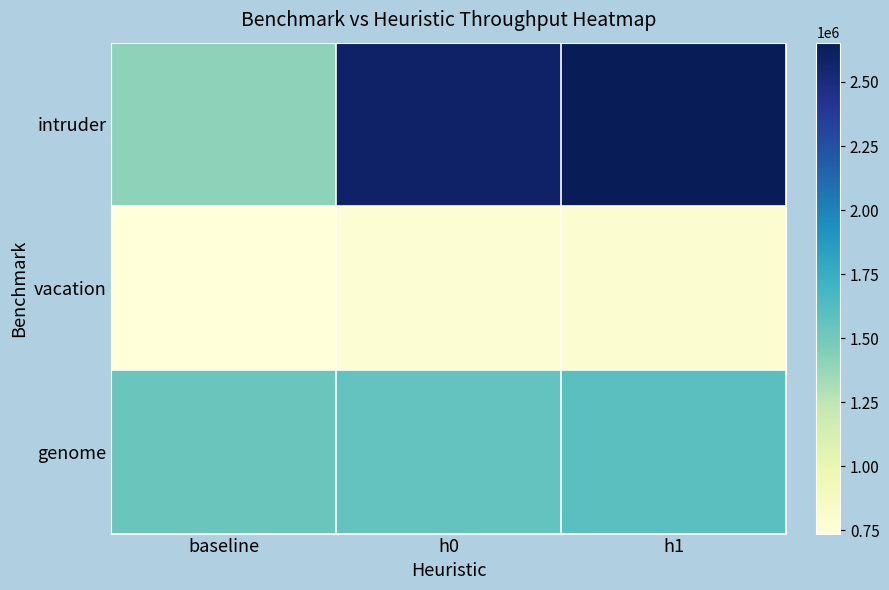

At how many categories does at least one series exceed 1436198?

3